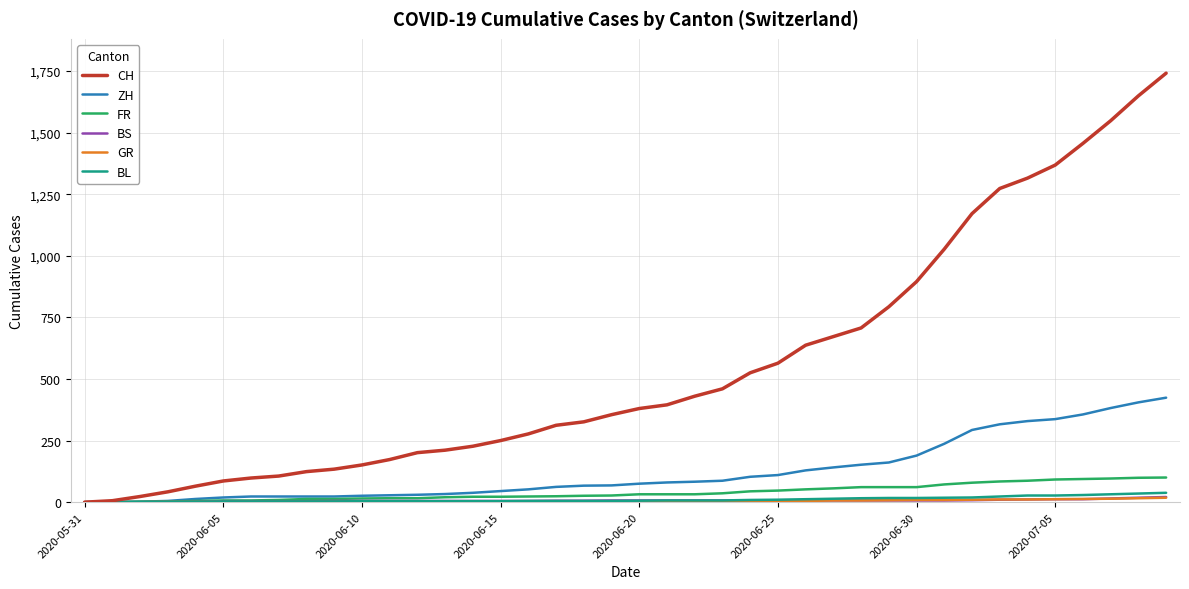

Which series has the largest total across all categories?

CH